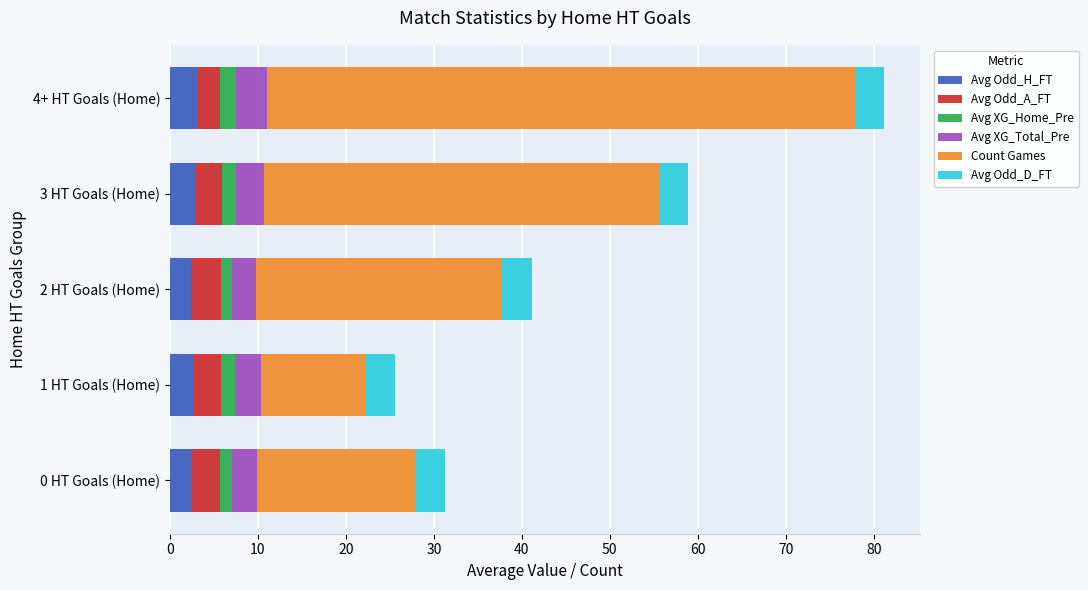

What is the minimum value for Avg Odd_H_FT?

2.4